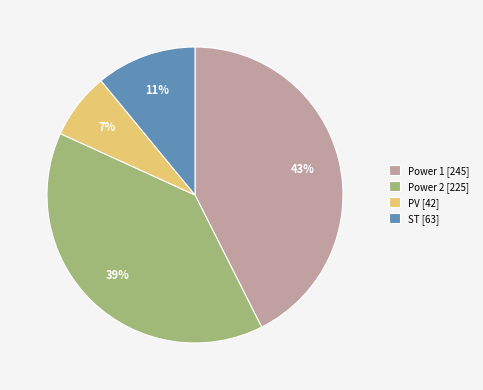

How many segments does this pie chart have?

4